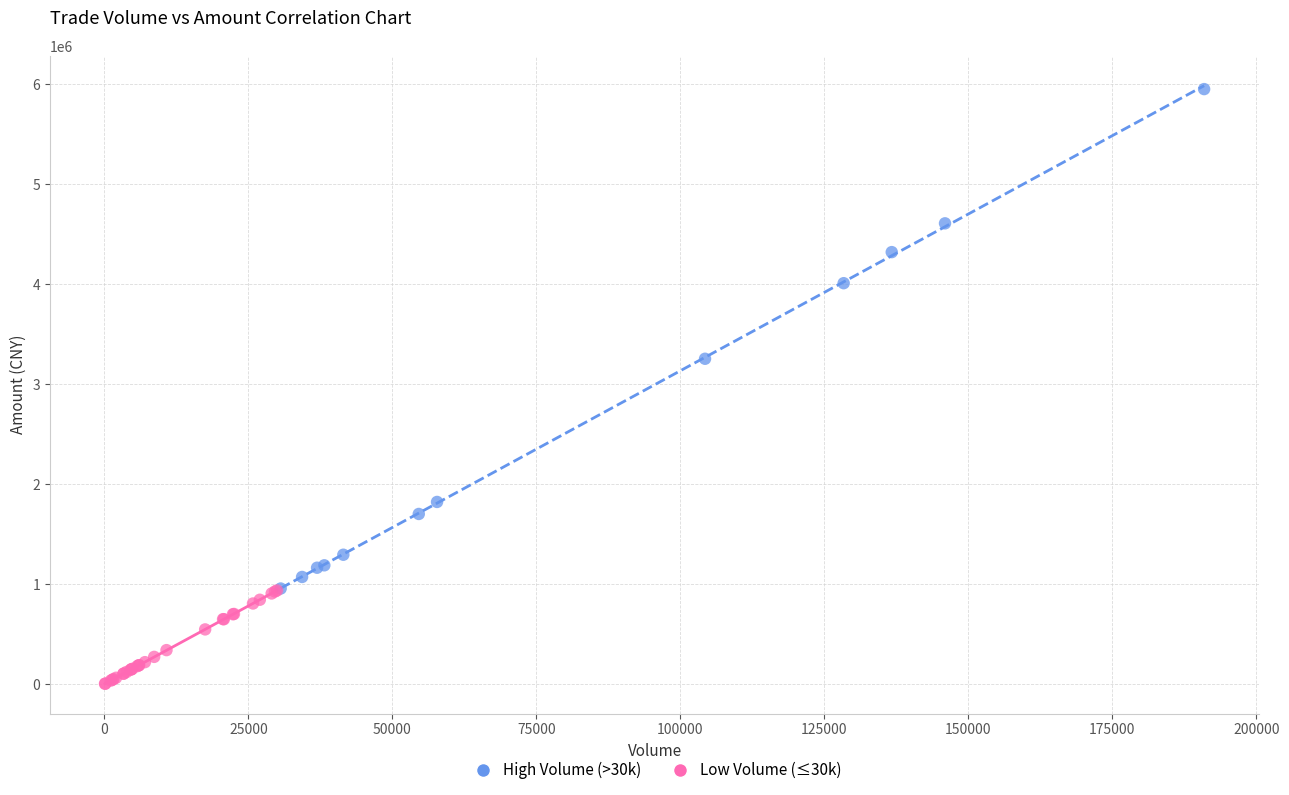

Which series contains the lowest Y value?

Low Volume (≤30k)